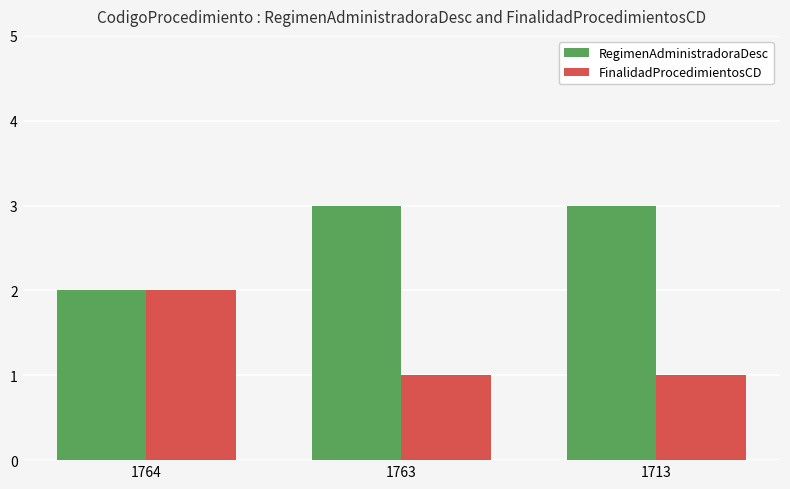

Which series has the largest total across all categories?

RegimenAdministradoraDesc